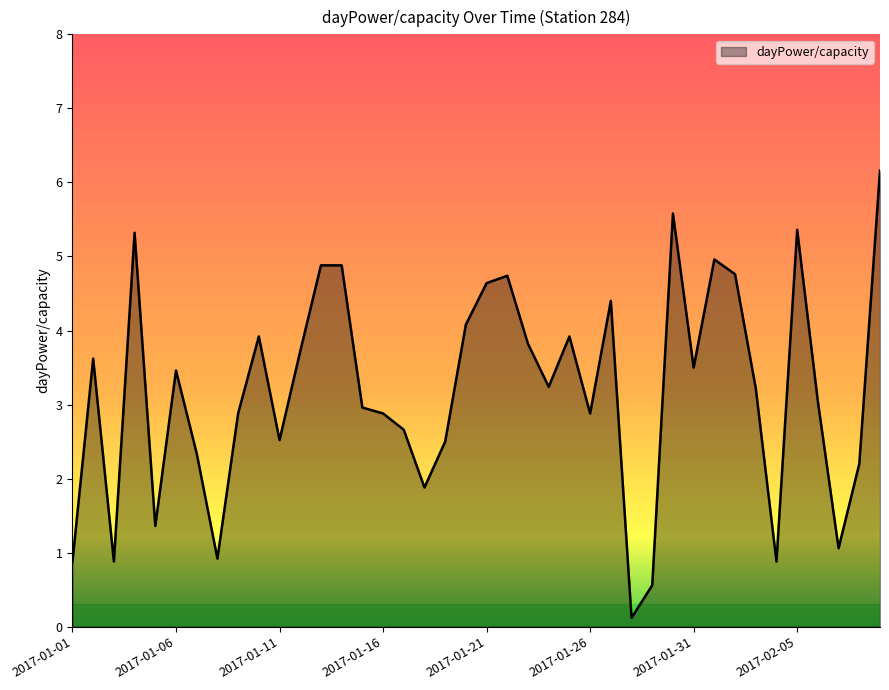

What is the difference between the maximum and minimum values?

6.0